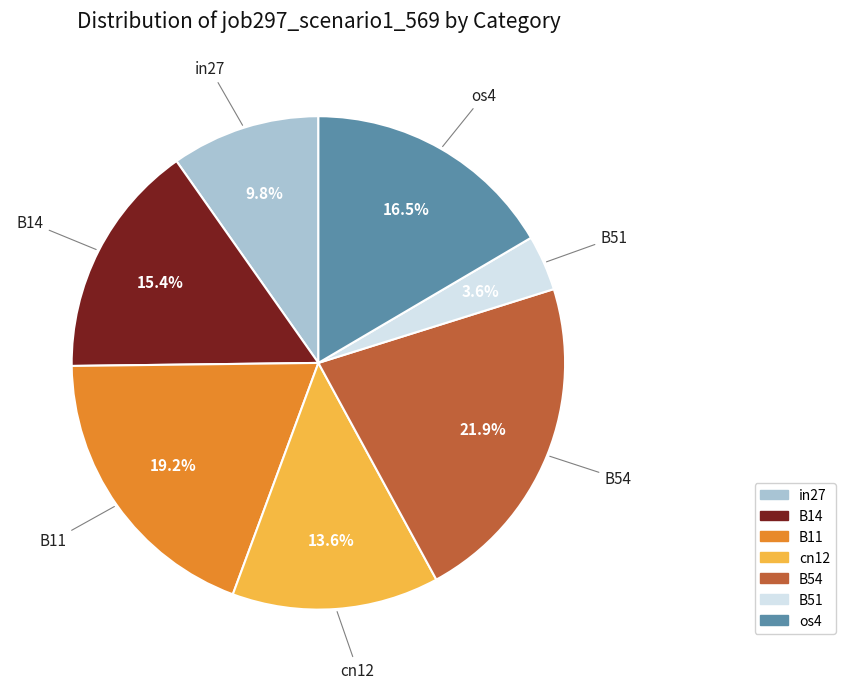

The B54 slice represents 22% of the pie. True or false?

True